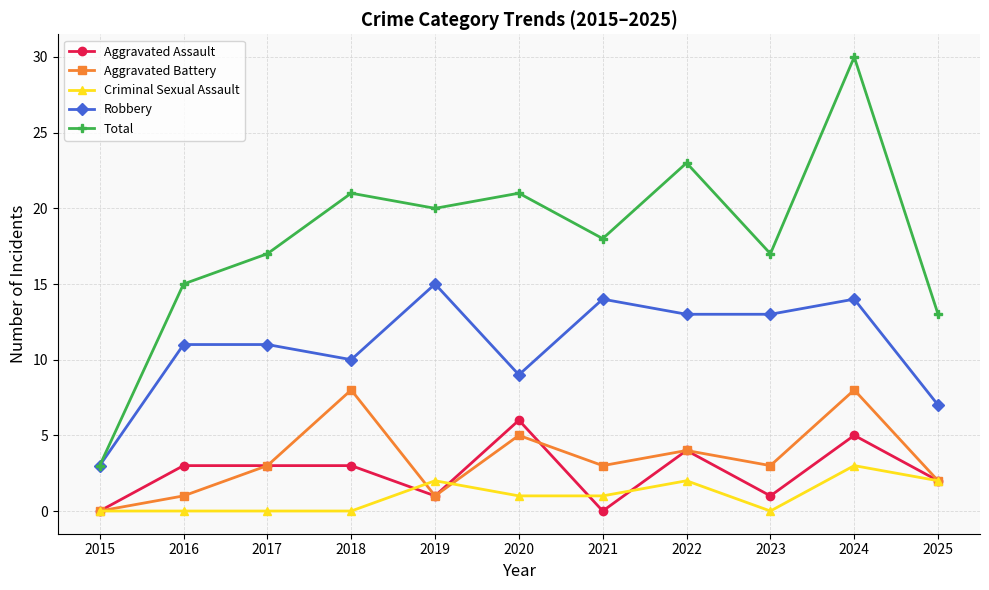

True or false: Aggravated Battery and Total intersect in this chart.

False